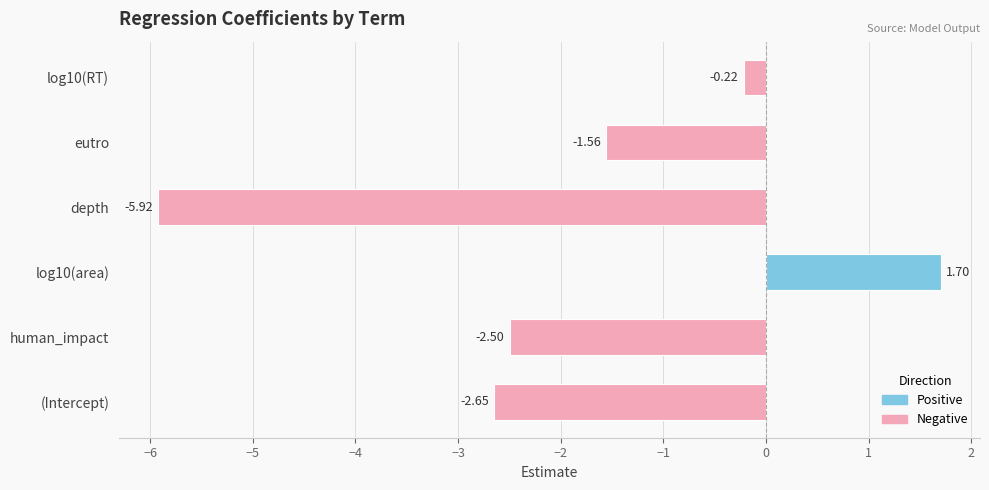

Where is the data nearest to the value -2?

eutro